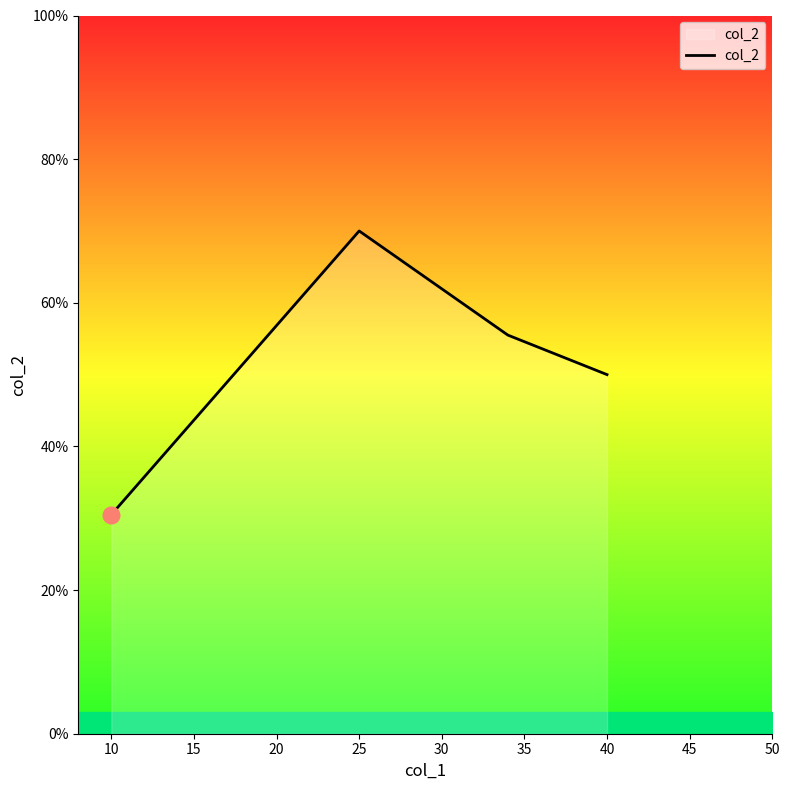

Reading left to right, list all the values displayed in this chart.

30.5	70.0	55.5	50.0